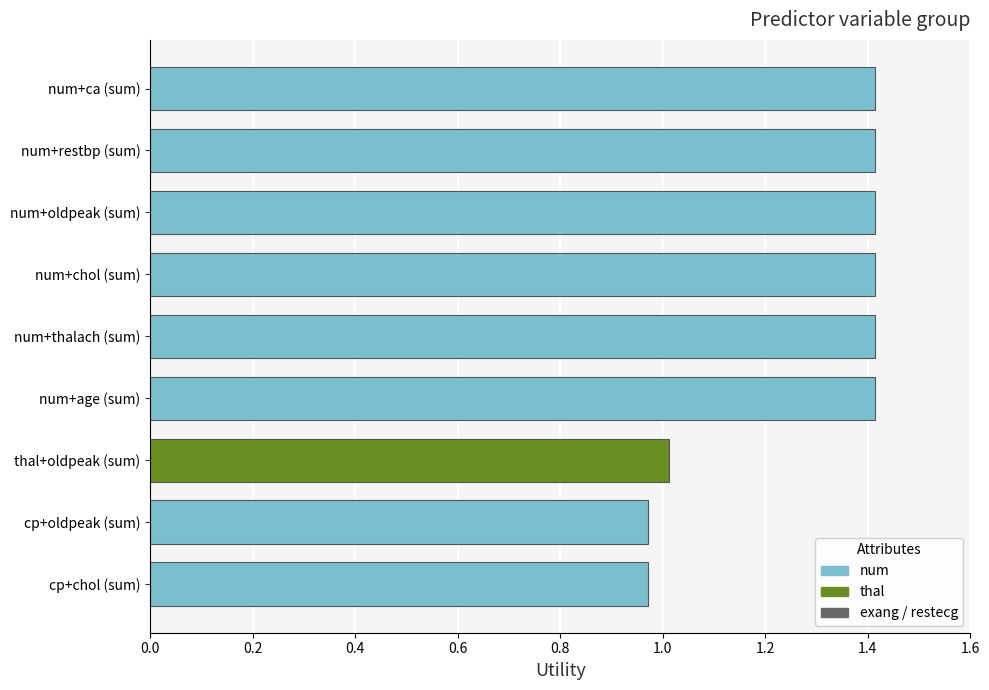

The value at thal+oldpeak (sum) is 0.5. True or false?

False